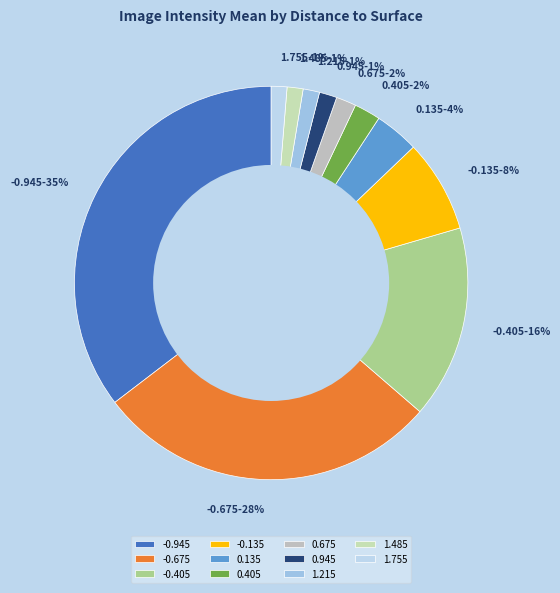

How many slices are in this pie chart?

11